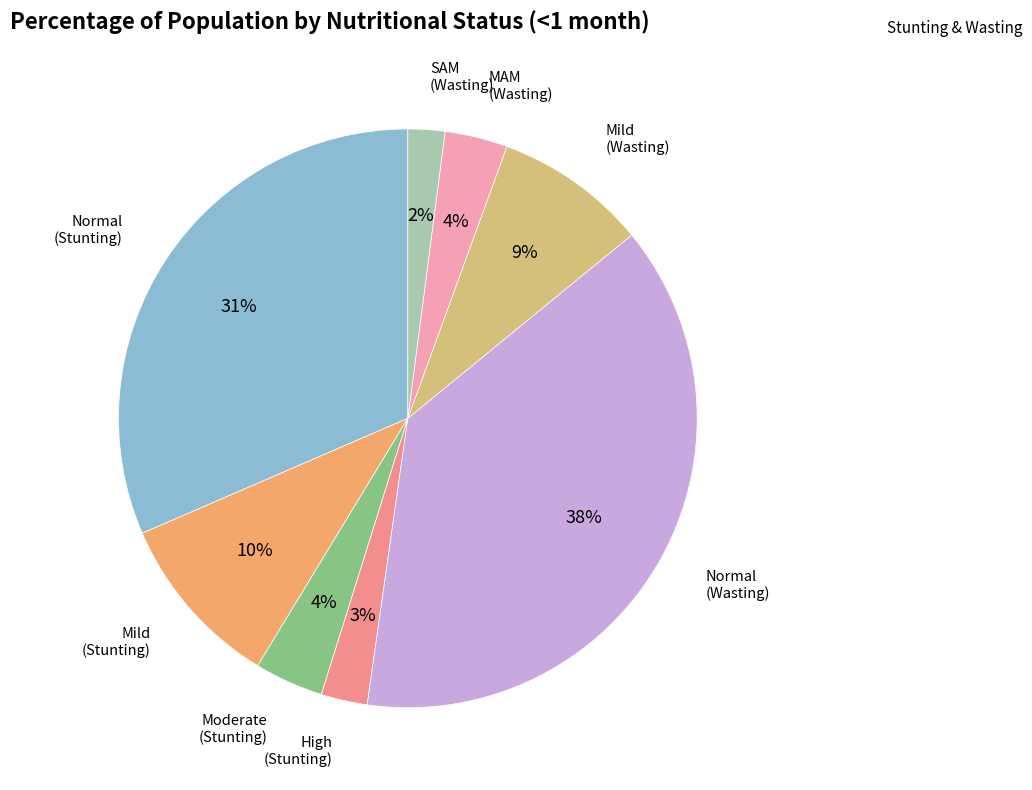

How many segments does this pie chart have?

8